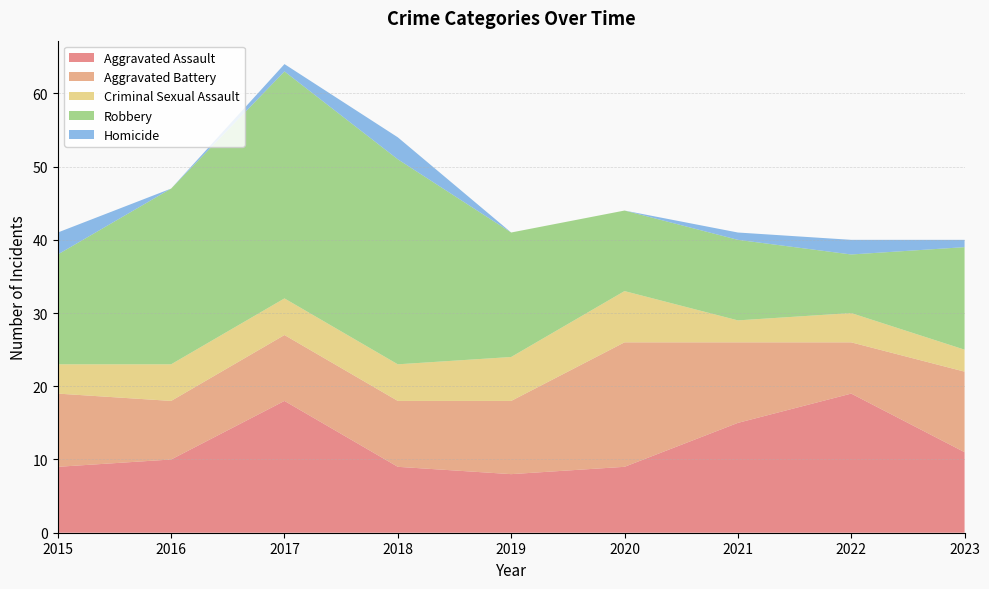

Reading right to left, transcribe all the data shown in this chart.

Aggravated Assault: 2023=11	2022=19	2021=15	2020=9	2019=8	2018=9	2017=18	2016=10	2015=9
Aggravated Battery: 2023=11	2022=7	2021=11	2020=17	2019=10	2018=9	2017=9	2016=8	2015=10
Criminal Sexual Assault: 2023=3	2022=4	2021=3	2020=7	2019=6	2018=5	2017=5	2016=5	2015=4
Robbery: 2023=14	2022=8	2021=11	2020=11	2019=17	2018=28	2017=31	2016=24	2015=15
Homicide: 2023=1	2022=2	2021=1	2020=0	2019=0	2018=3	2017=1	2016=0	2015=3